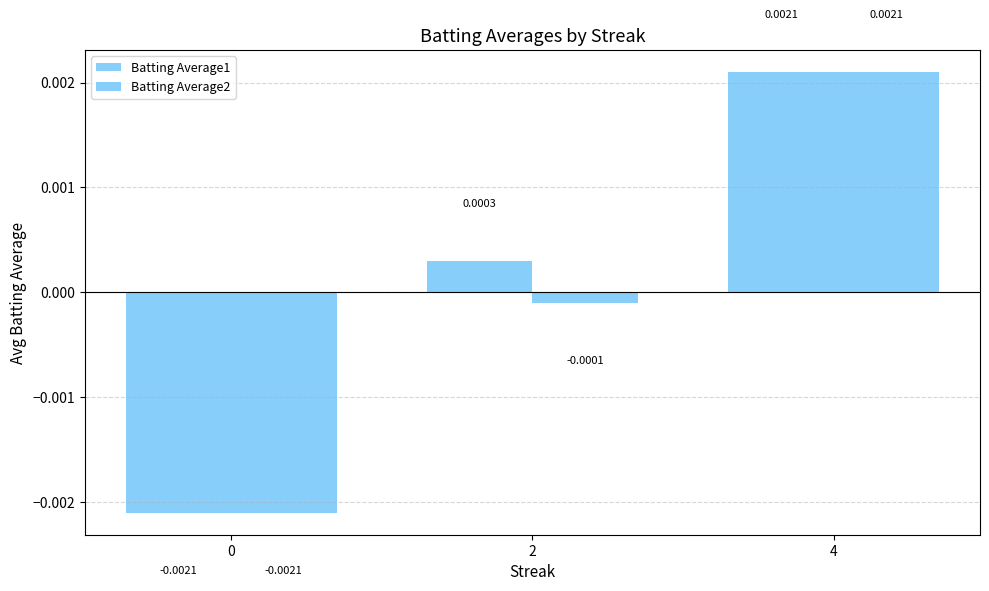

Rank the categories by Batting Average2 value from lowest to highest.

0, 2, 4